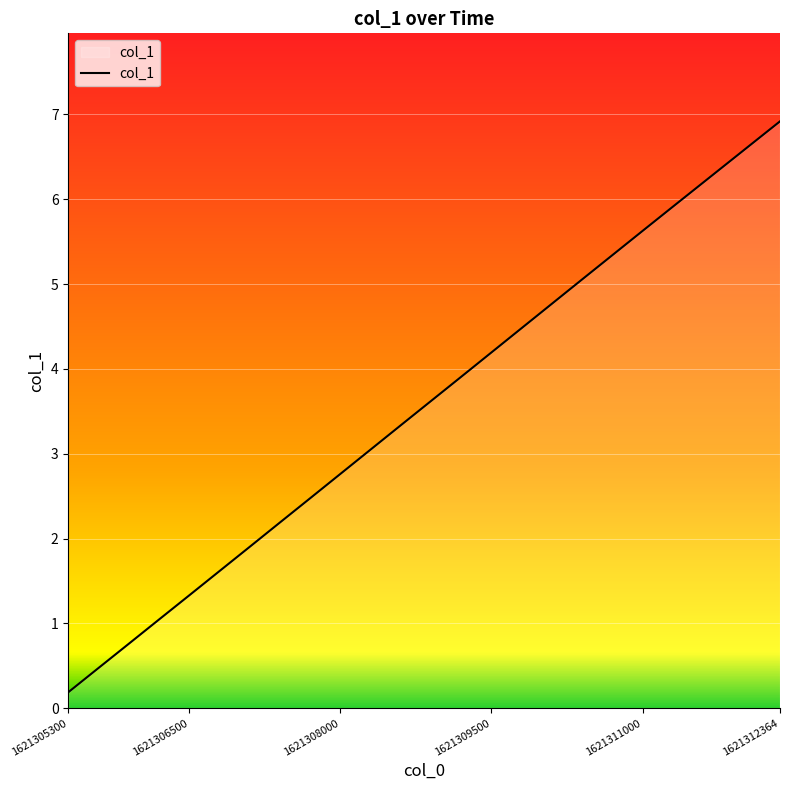

How many lines are shown in the chart?

1